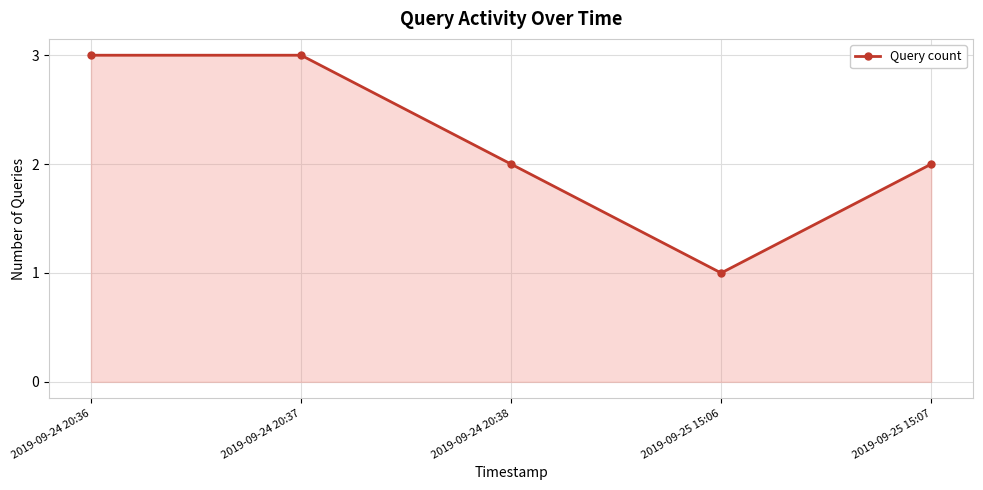

How many lines are shown in the chart?

1